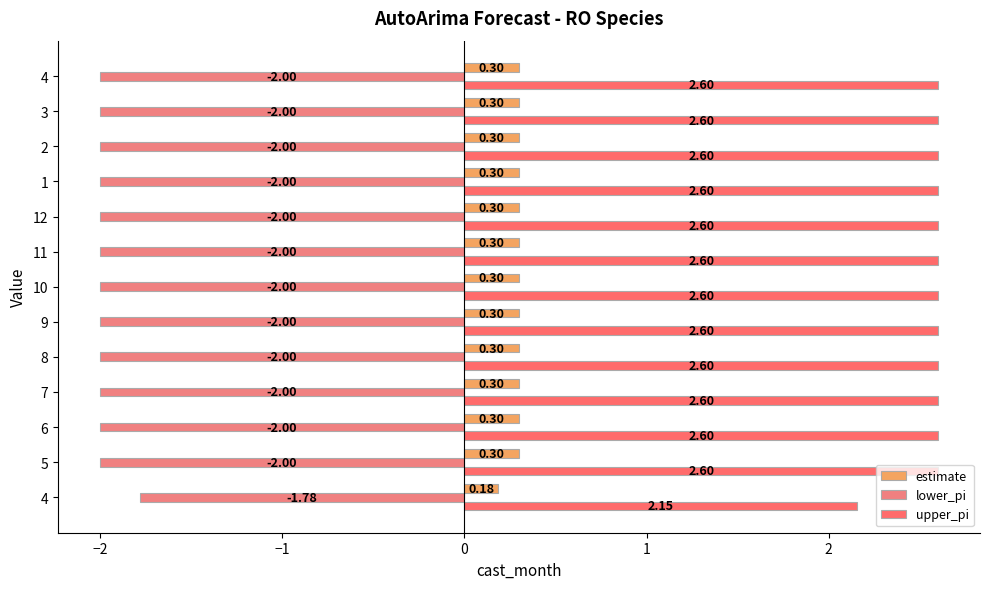

The value of lower_pi at 2 is -2.0. True or false?

True